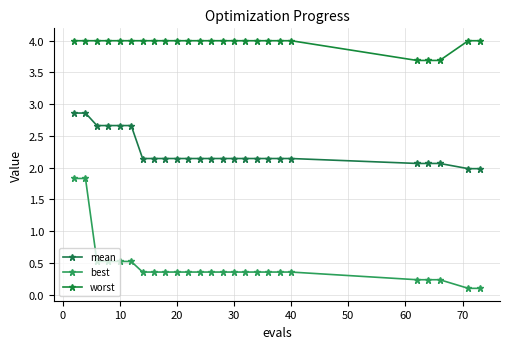

Does the chart have visible grid lines?

Yes